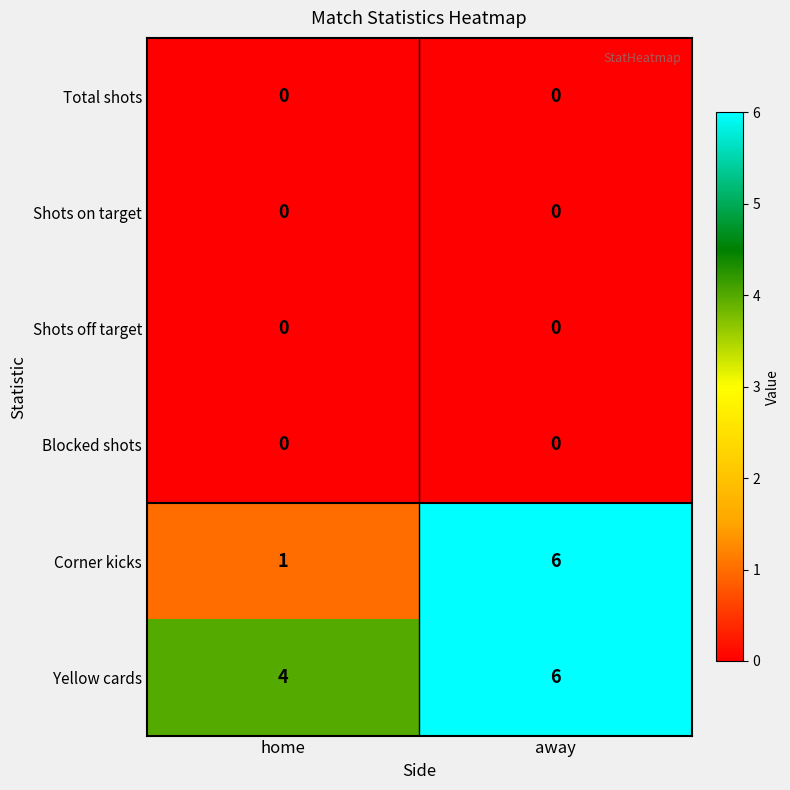

List the labels in order of Corner kicks value, smallest first.

home, away